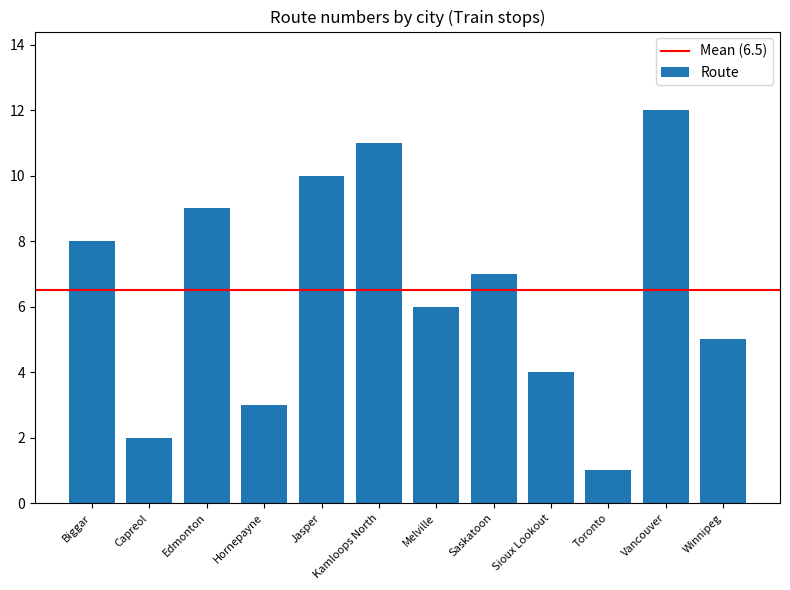

The chart shows a value of 2 at Capreol. True or false?

True